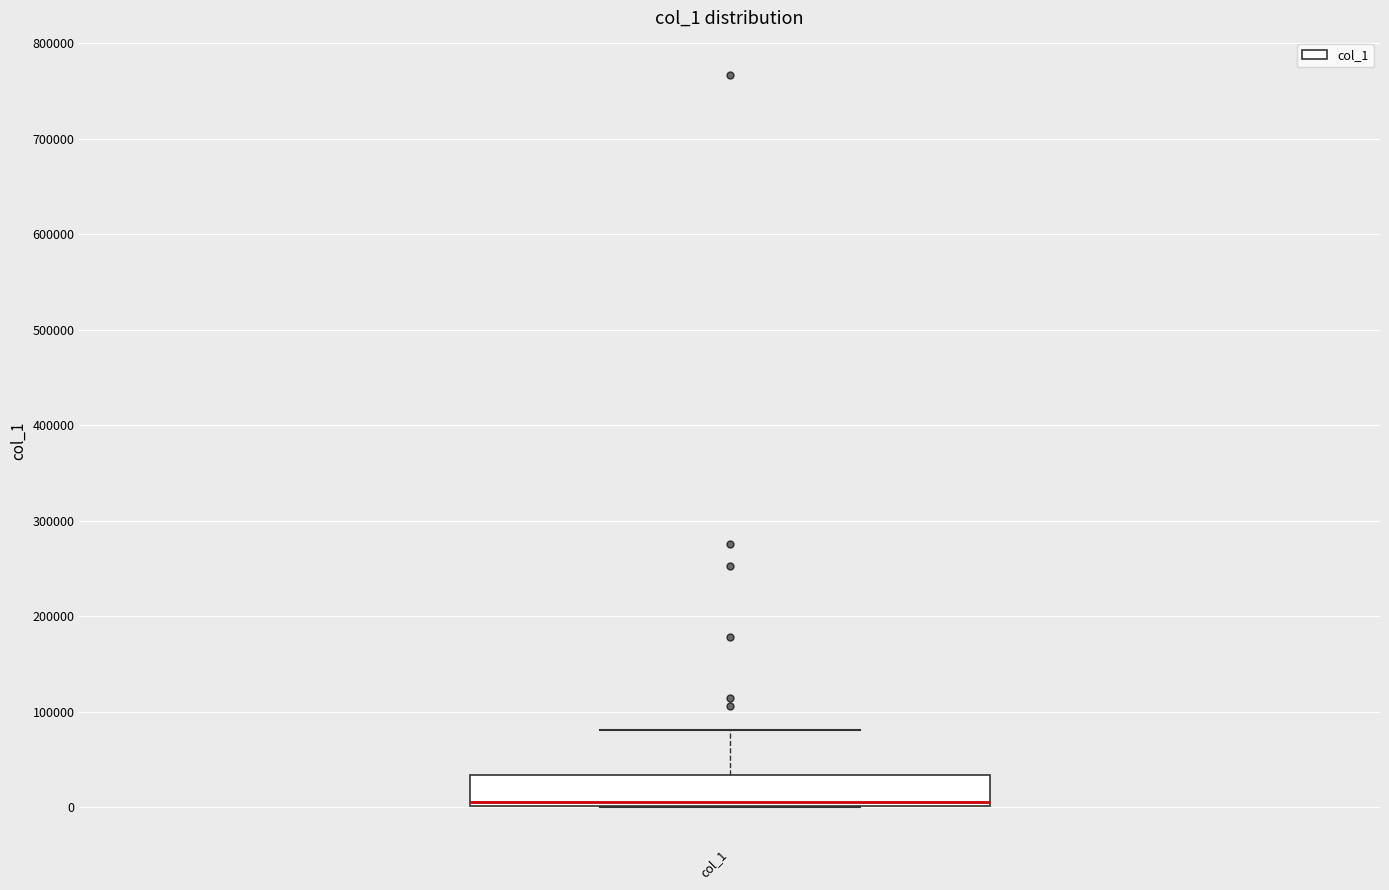

Read this box plot against the y-axis: the position of the median line, the range covered by the box, and the ends of both whiskers. The values are not printed on the chart, so give them approximately, as read against the axis.

median 10000, box 0 to 30000, whiskers 0 to 80000